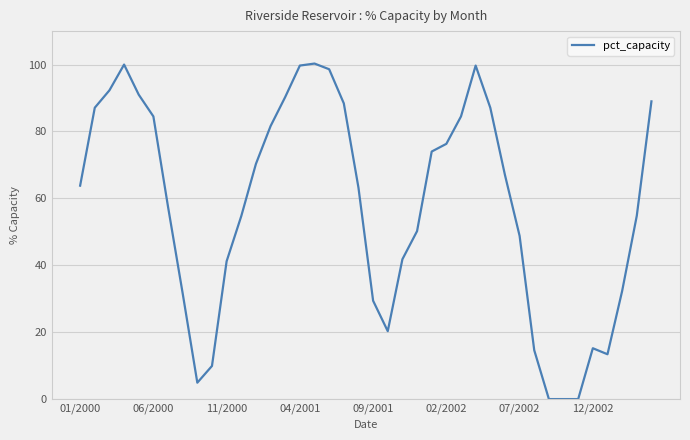

What is the greatest value displayed?

100.3